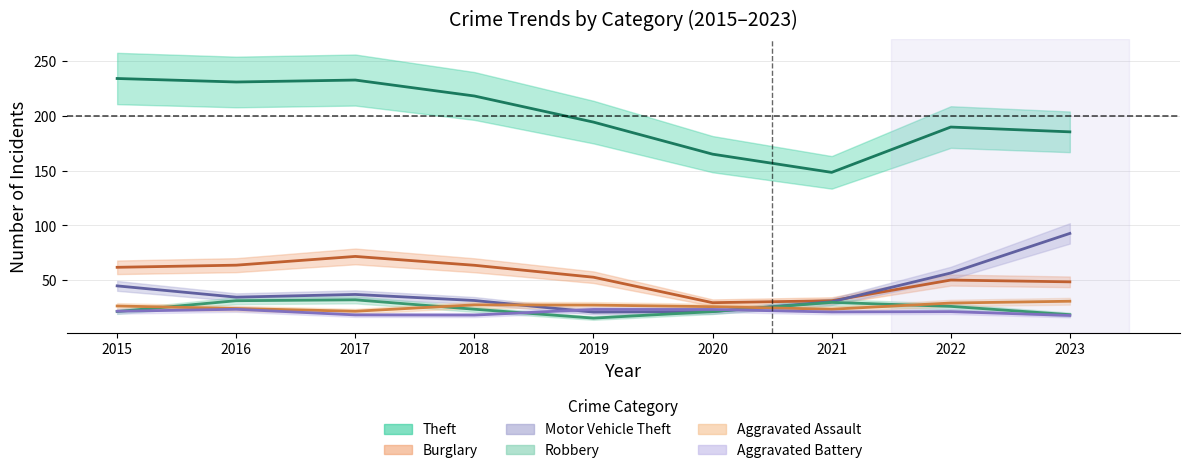

What is the maximum value for Aggravated Battery?

26